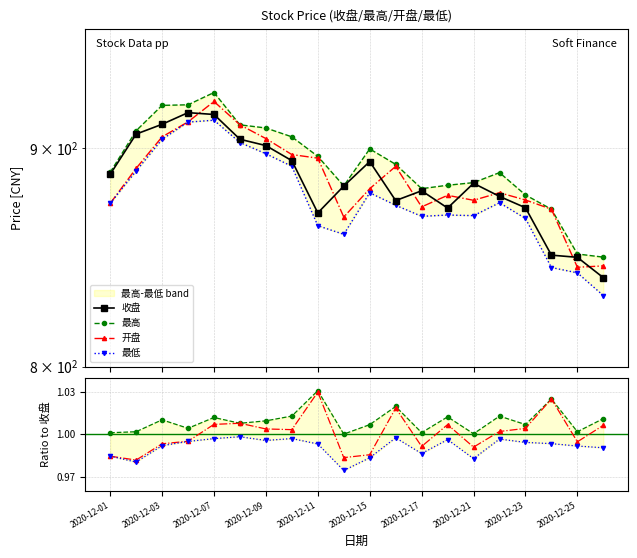

Between 2020-12-04 and 2020-12-10, which series saw the biggest shift?

收盘